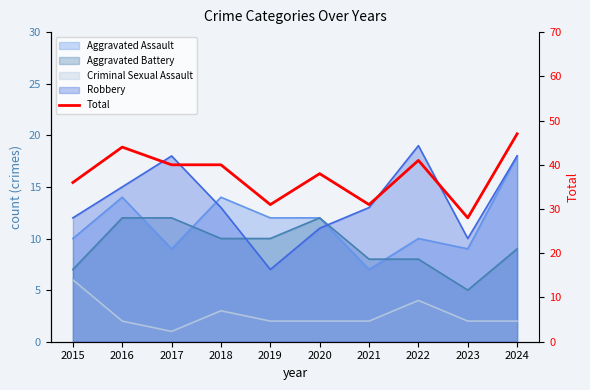

Rank the categories by value from highest to lowest.

2024, 2016, 2022, 2017, 2018, 2020, 2015, 2019, 2021, 2023